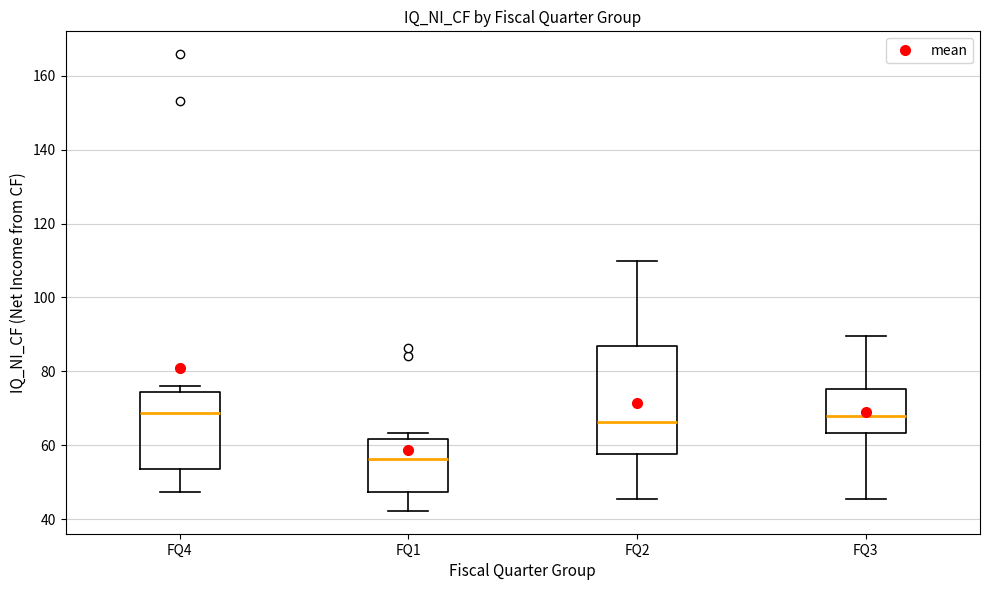

Where is the lower edge of the box for FQ1 on the y-axis? The values are not printed on the chart, so give them approximately, as read against the axis.

48